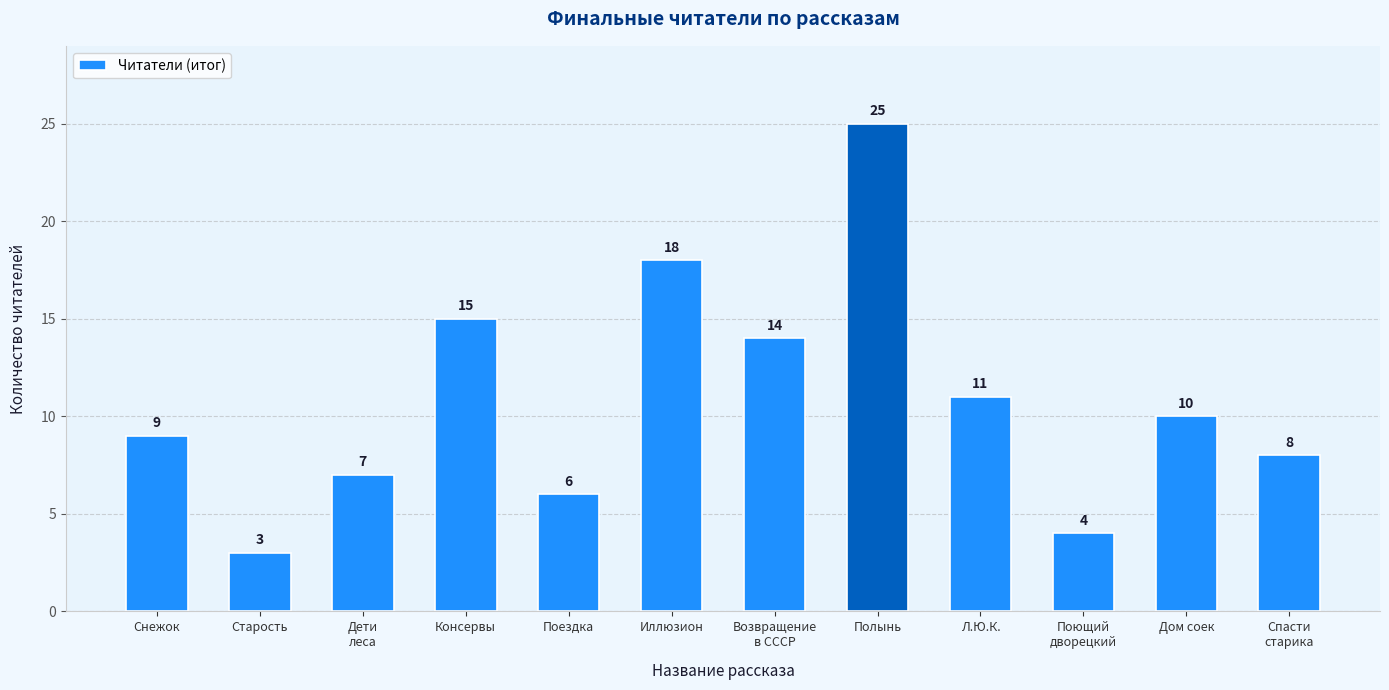

Between Л.Ю.К. and Поющий
дворецкий, which is larger?

Л.Ю.К.